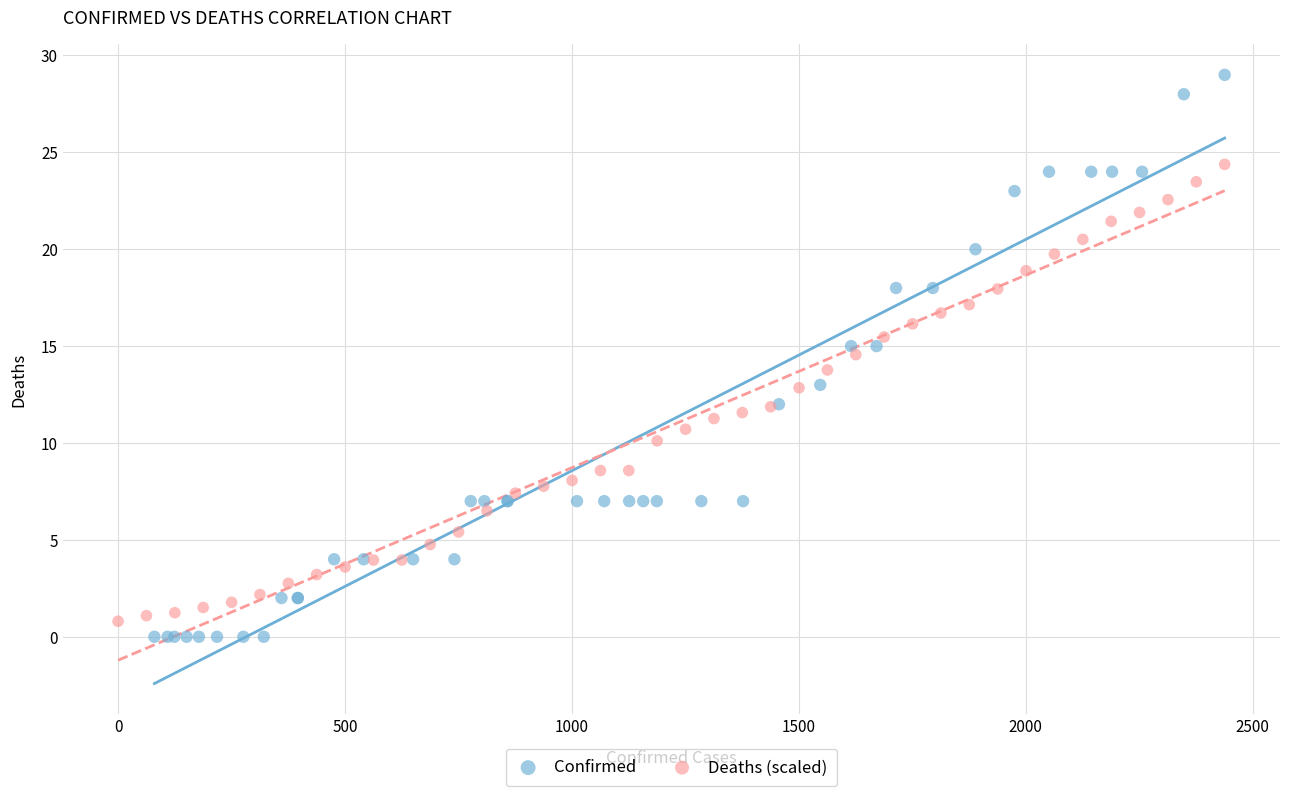

What are all the series names shown in the legend?

Confirmed, Deaths (scaled)